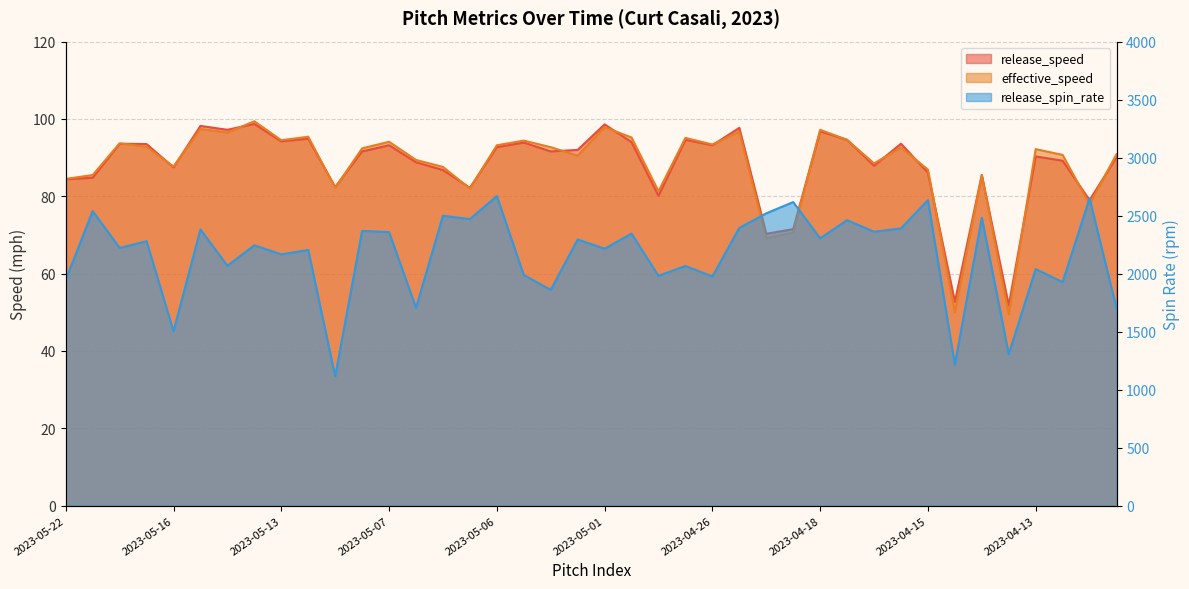

True or false: release_spin_rate and release_speed intersect in this chart.

False